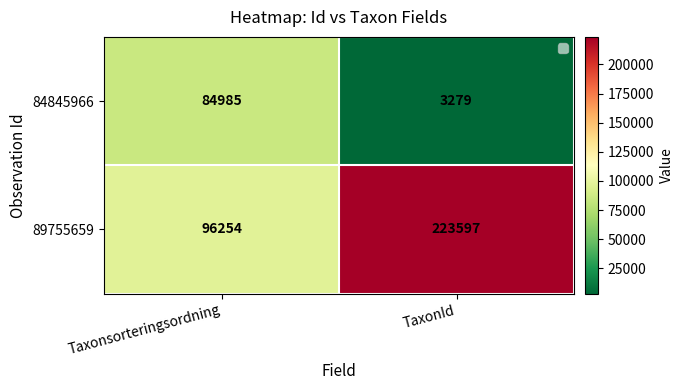

Which category has the lowest value in the 89755659 series?

Taxonsorteringsordning